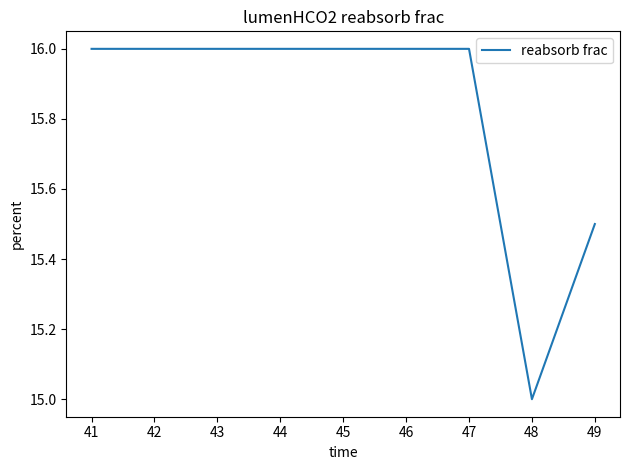

Which has a higher value, 48 or 46?

46